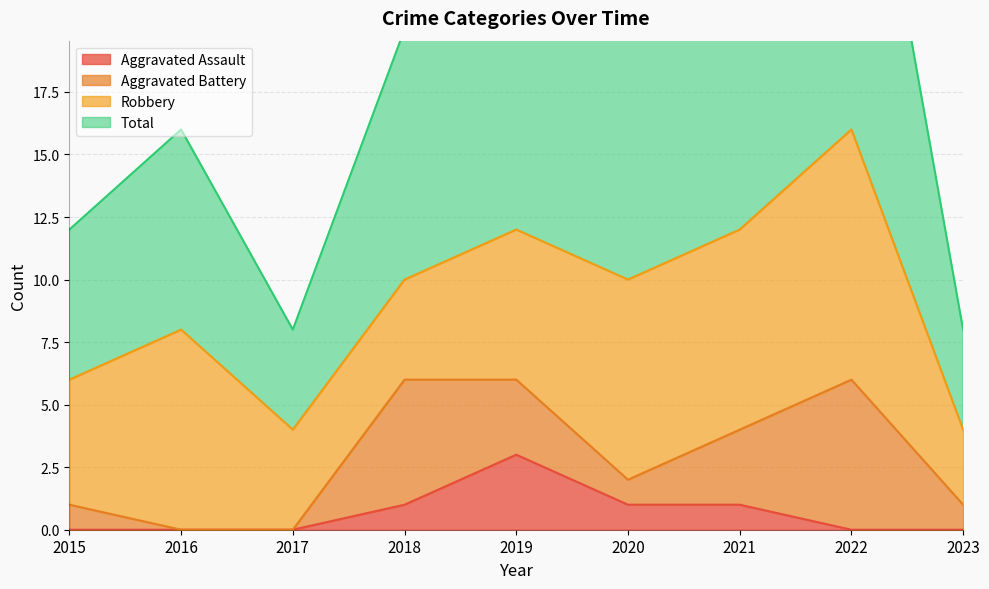

Which series has the largest range (max minus min)?

Total